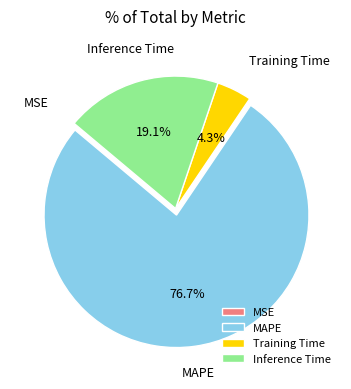

Between MAPE and Inference Time, which is larger?

MAPE